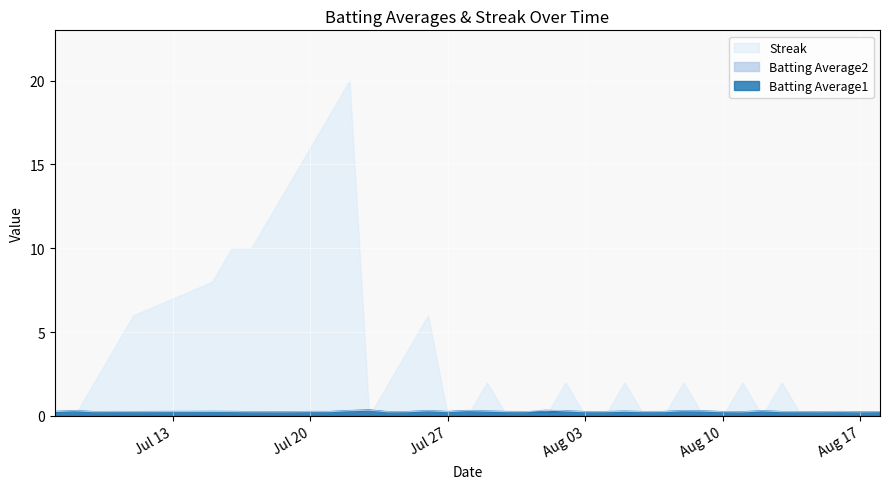

Is it true that Batting Average1 equals 0.2 at 2010-07-30?

False